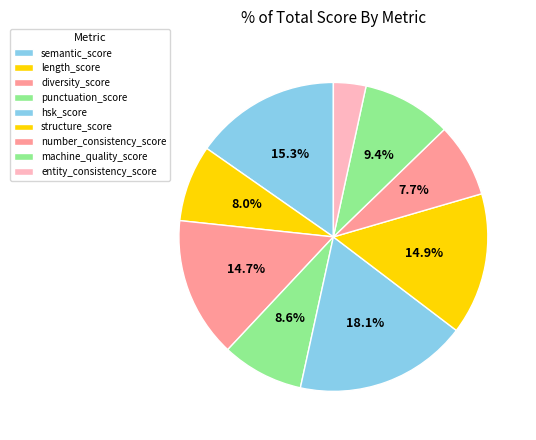

Rank the categories by value from highest to lowest.

hsk_score, semantic_score, structure_score, diversity_score, machine_quality_score, punctuation_score, length_score, number_consistency_score, entity_consistency_score